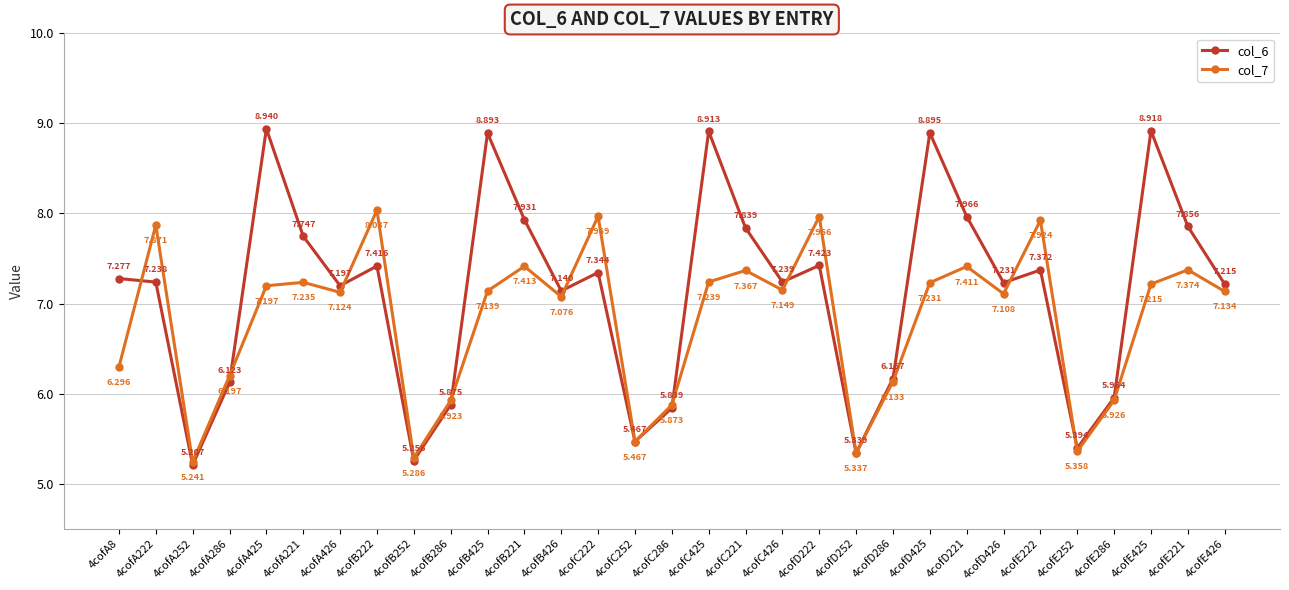

Which series changed the most between 4cofC425 and 4cofE252?

col_6